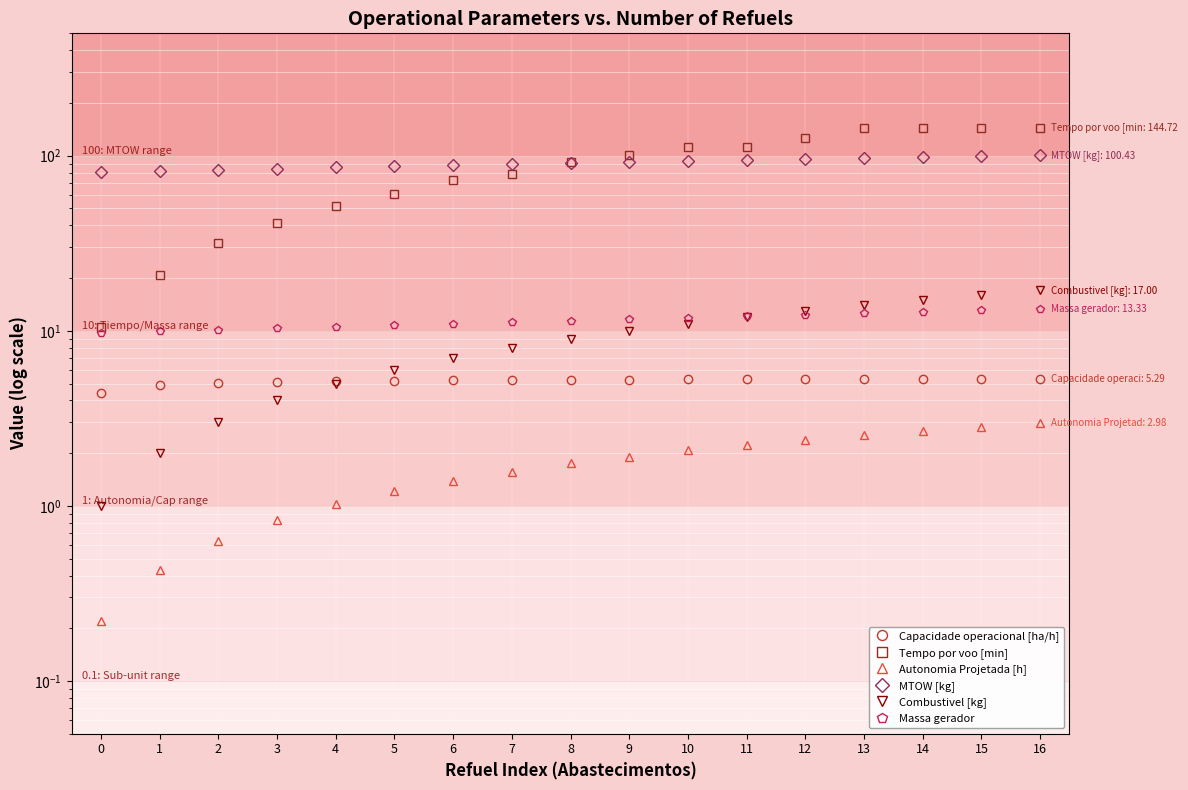

Reading right to left, list all the values displayed in this chart.

Capacidade operacional [ha/h]: 16=5.3	15=5.3	14=5.3	13=5.3	12=5.3	11=5.3	10=5.3	9=5.3	8=5.3	7=5.2	6=5.2	5=5.2	4=5.2	3=5.1	2=5.0	1=4.9	0=4.4
Tempo por voo [min]: 16=144.7	15=144.7	14=144.7	13=144.7	12=126.7	11=112.8	10=112.8	9=101.6	8=92.5	7=78.4	6=72.9	5=60.3	4=51.4	3=41.4	2=31.6	1=20.9	0=10.5
Autonomia Projetada [h]: 16=3.0	15=2.8	14=2.7	13=2.5	12=2.4	11=2.2	10=2.1	9=1.9	8=1.8	7=1.6	6=1.4	5=1.2	4=1.0	3=0.8	2=0.6	1=0.4	0=0.2
MTOW [kg]: 16=100.4	15=99.2	14=97.9	13=96.7	12=95.5	11=94.2	10=93.0	9=91.8	8=90.5	7=89.3	6=88.1	5=86.9	4=85.7	3=84.5	2=83.2	1=82.0	0=80.8
Combustivel [kg]: 16=17.0	15=16.0	14=15.0	13=14.0	12=13.0	11=12.0	10=11.0	9=10.0	8=9.0	7=8.0	6=7.0	5=6.0	4=5.0	3=4.0	2=3.0	1=2.0	0=1.0
Massa gerador: 16=13.3	15=13.1	14=12.8	13=12.6	12=12.4	11=12.1	10=11.9	9=11.7	8=11.4	7=11.2	6=11.0	5=10.8	4=10.6	3=10.4	2=10.2	1=9.9	0=9.7